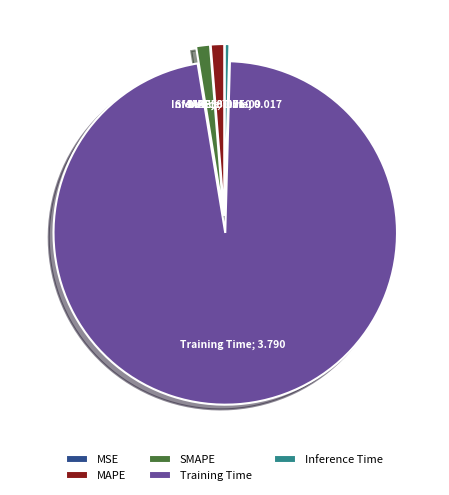

Do Inference Time and SMAPE together represent more than half of the pie?

No